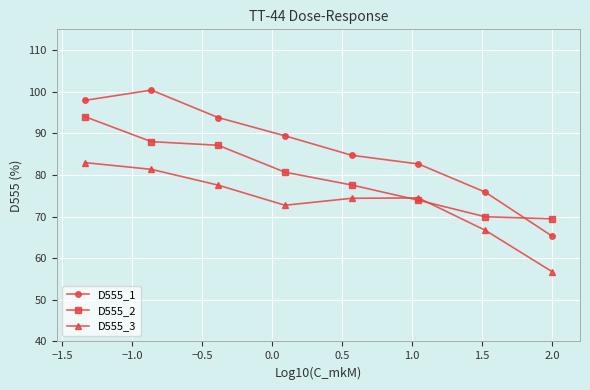

What is the greatest value displayed?

100.4